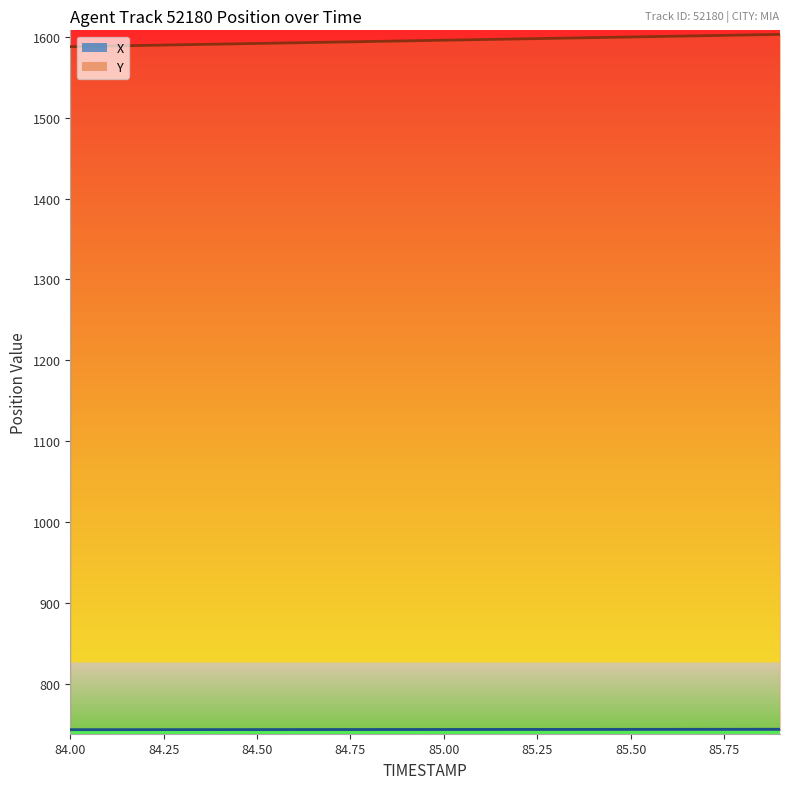

What is the minimum value shown in the chart?

742.9